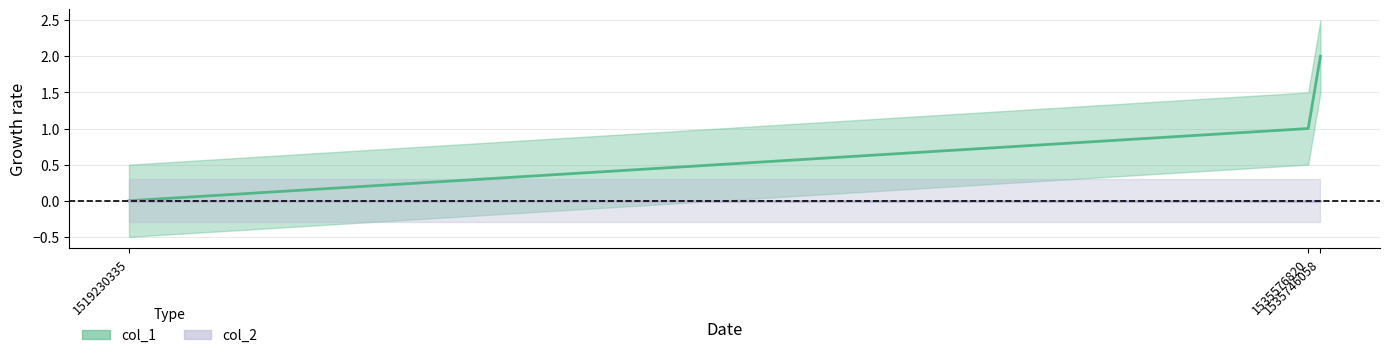

At which label is the value closest to 1?

1535576820